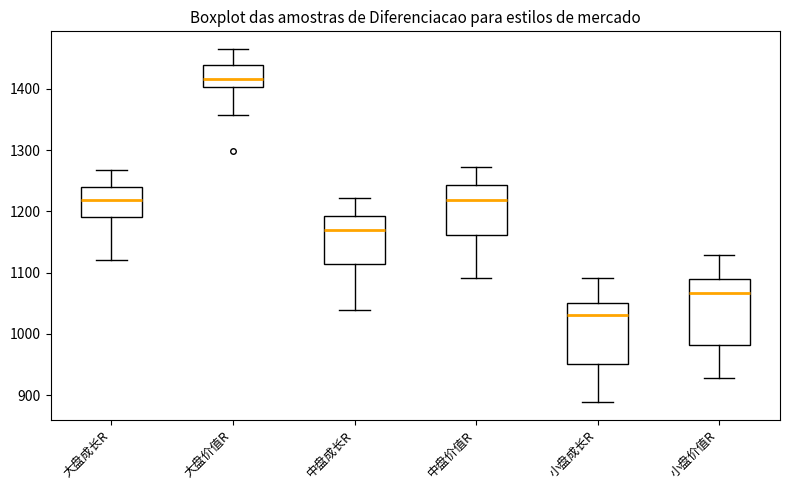

Reading left to right, read every box against the y-axis: the position of its median line, the range the box covers, and the ends of its whiskers. The values are not printed on the chart, so give them approximately, as read against the axis.

大盘成长R: median 1220, box 1190 to 1240, whiskers 1120 to 1270
大盘价值R: median 1420, box 1400 to 1440, whiskers 1360 to 1460
中盘成长R: median 1170, box 1110 to 1190, whiskers 1040 to 1220
中盘价值R: median 1220, box 1160 to 1240, whiskers 1090 to 1270
小盘成长R: median 1030, box 950 to 1050, whiskers 890 to 1090
小盘价值R: median 1070, box 980 to 1090, whiskers 930 to 1130